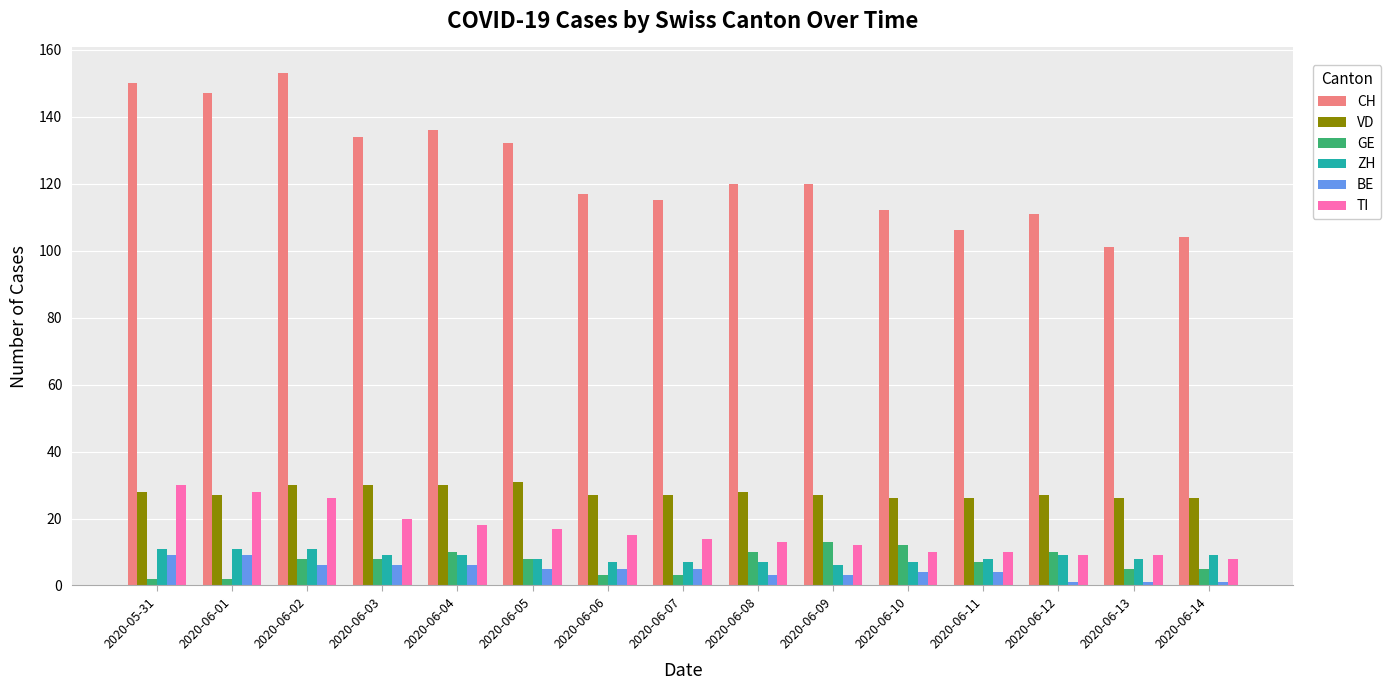

What is the label of the 9th bar from the left?

2020-06-08